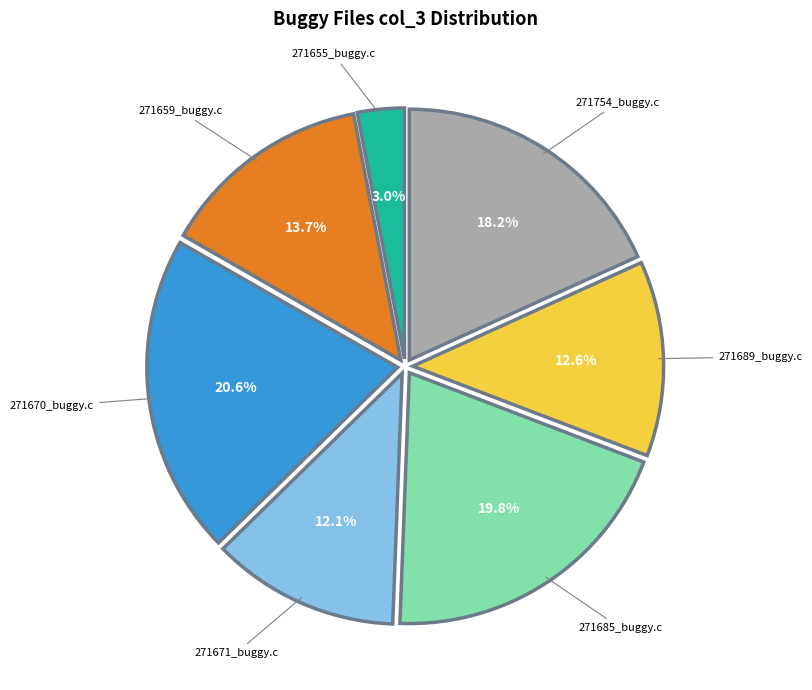

Does any single category account for the majority?

No